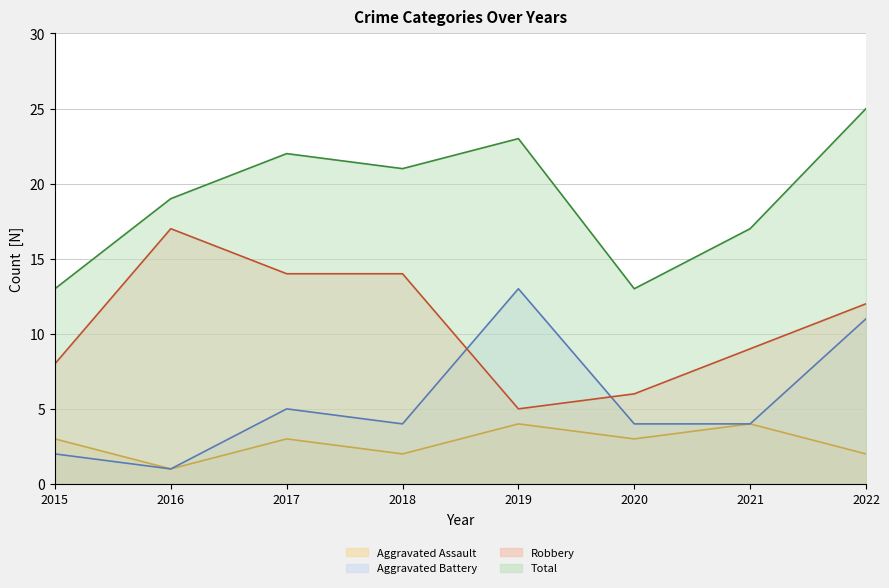

Rank the series by their maximum value, from lowest to highest.

Aggravated Assault (line), Aggravated Battery (line), Robbery (line), Total (line)